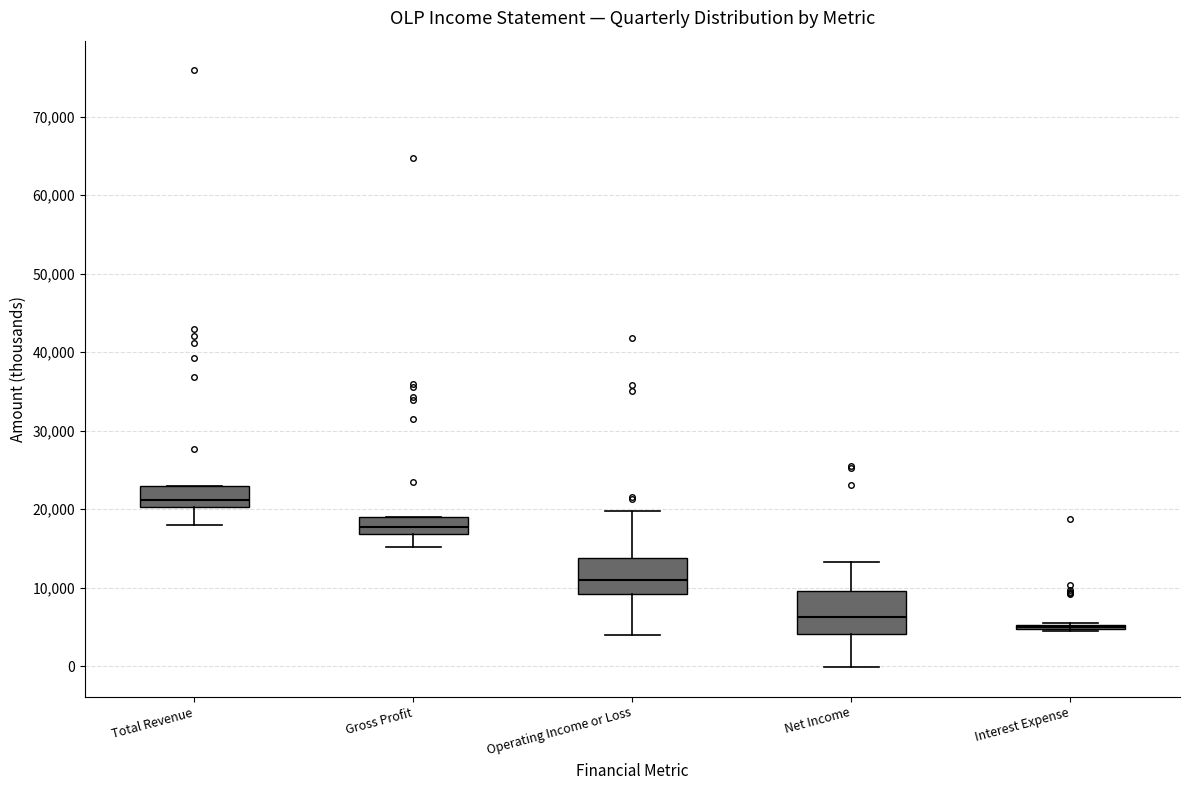

Reading left to right, transcribe this box plot: for each box, give where its median line is, the range the box spans, and where its two whiskers end, as read against the y-axis. The values are not printed on the chart, so give them approximately, as read against the axis.

Total Revenue: median 21000, box 20000 to 23000, whiskers 18000 to 23000
Gross Profit: median 18000, box 17000 to 19000, whiskers 15000 to 19000
Operating Income or Loss: median 11000, box 9000 to 14000, whiskers 4000 to 20000
Net Income: median 6000, box 4000 to 10000, whiskers 0 to 13000
Interest Expense: box collapsed to a line at 5000, whiskers 5000 to 6000